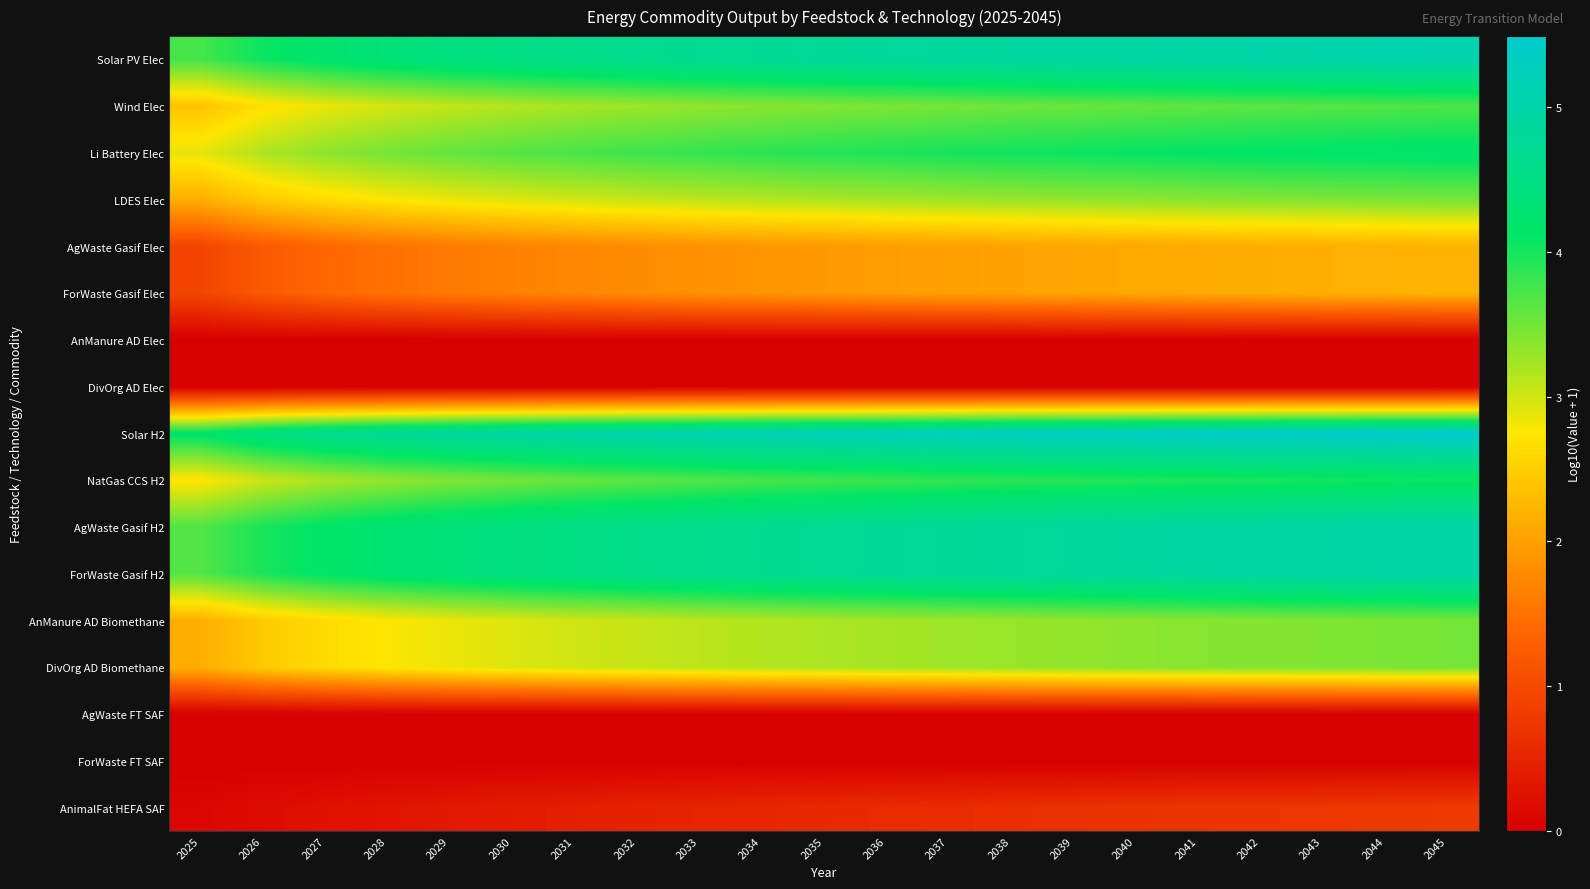

At which category does the chart reach its peak across all series?

2045